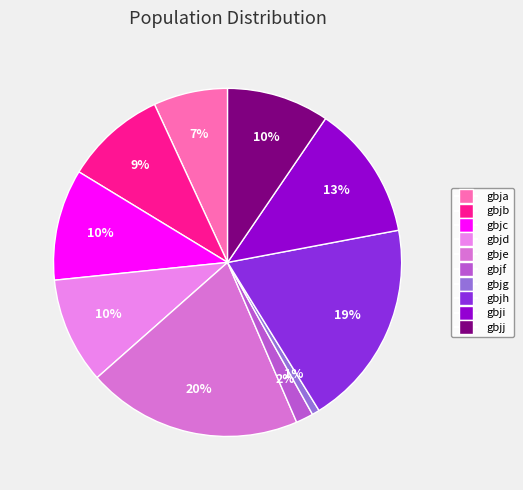

Which category has the smallest portion of the pie?

gbjg